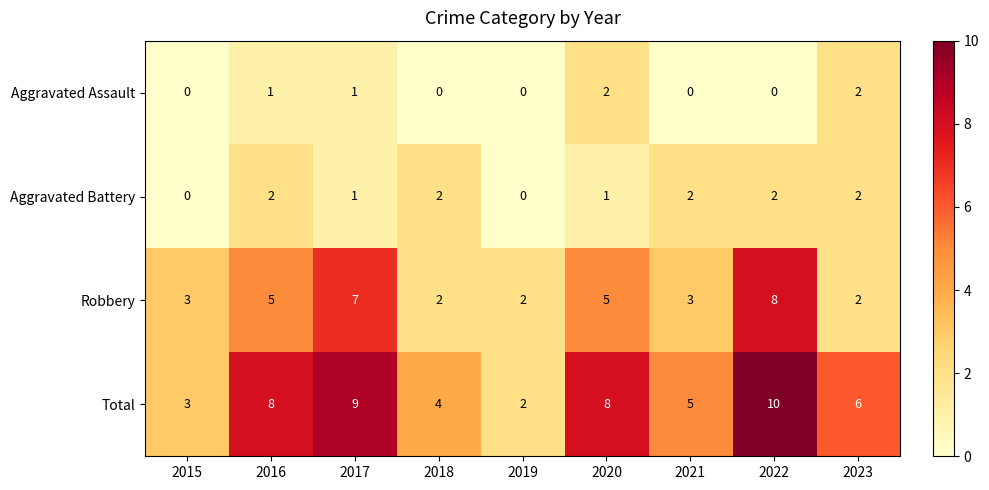

Which label corresponds to the largest value in the chart?

2022